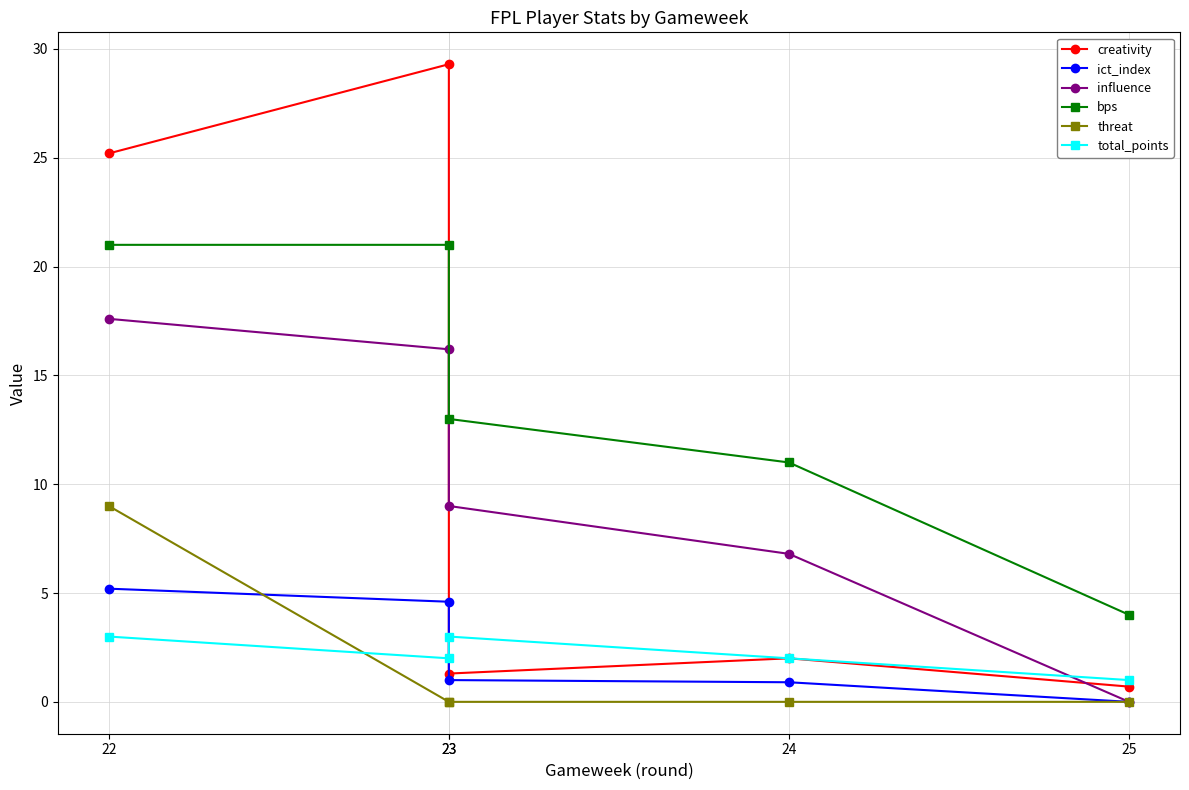

Between 23 and 25, which series saw the biggest shift?

creativity